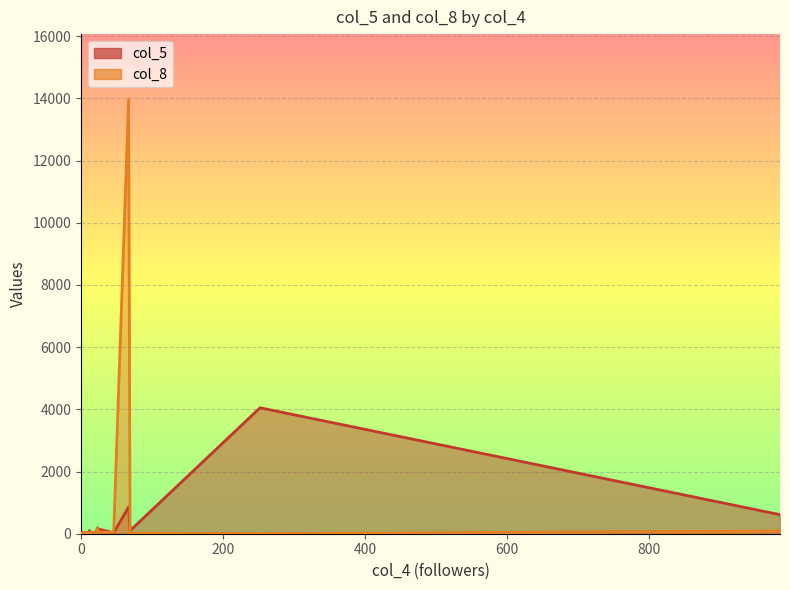

What is the spread (max minus min) of values at 22?

8